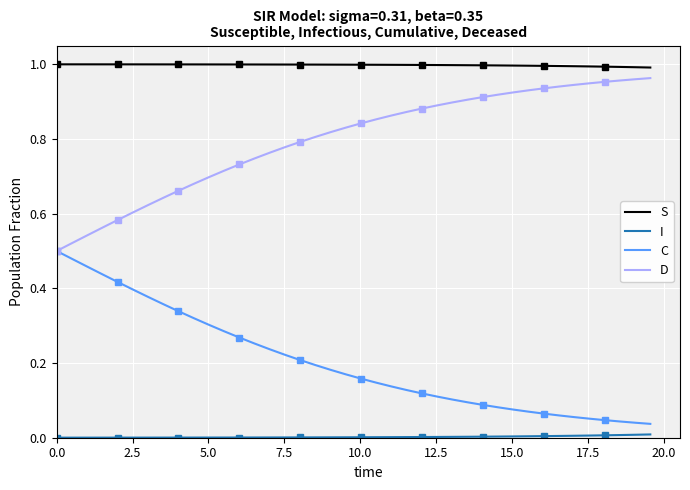

Rank the series by their maximum value, from lowest to highest.

I, C, D, S